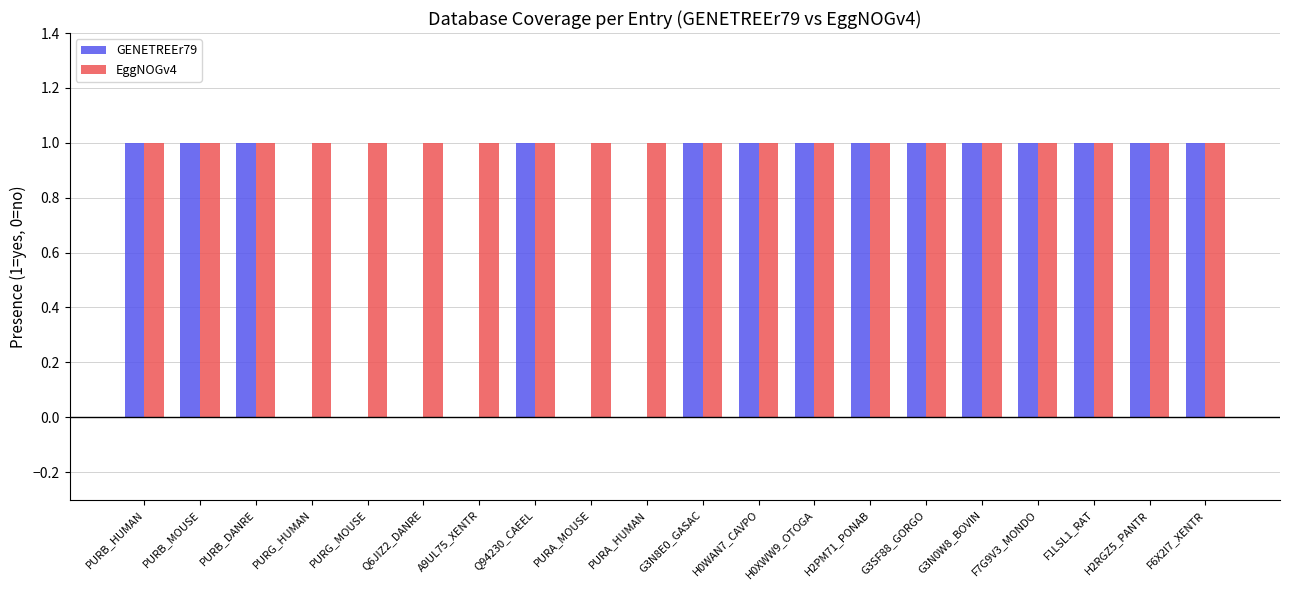

Is it true that GENETREEr79 equals 1 at G3N8E0_GASAC?

True